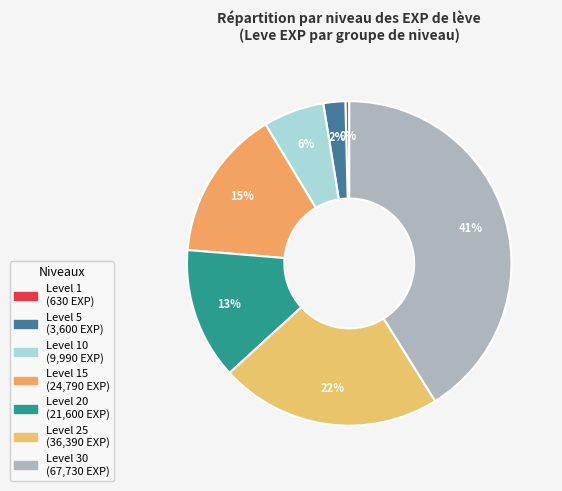

Which slice is the largest?

Level 30